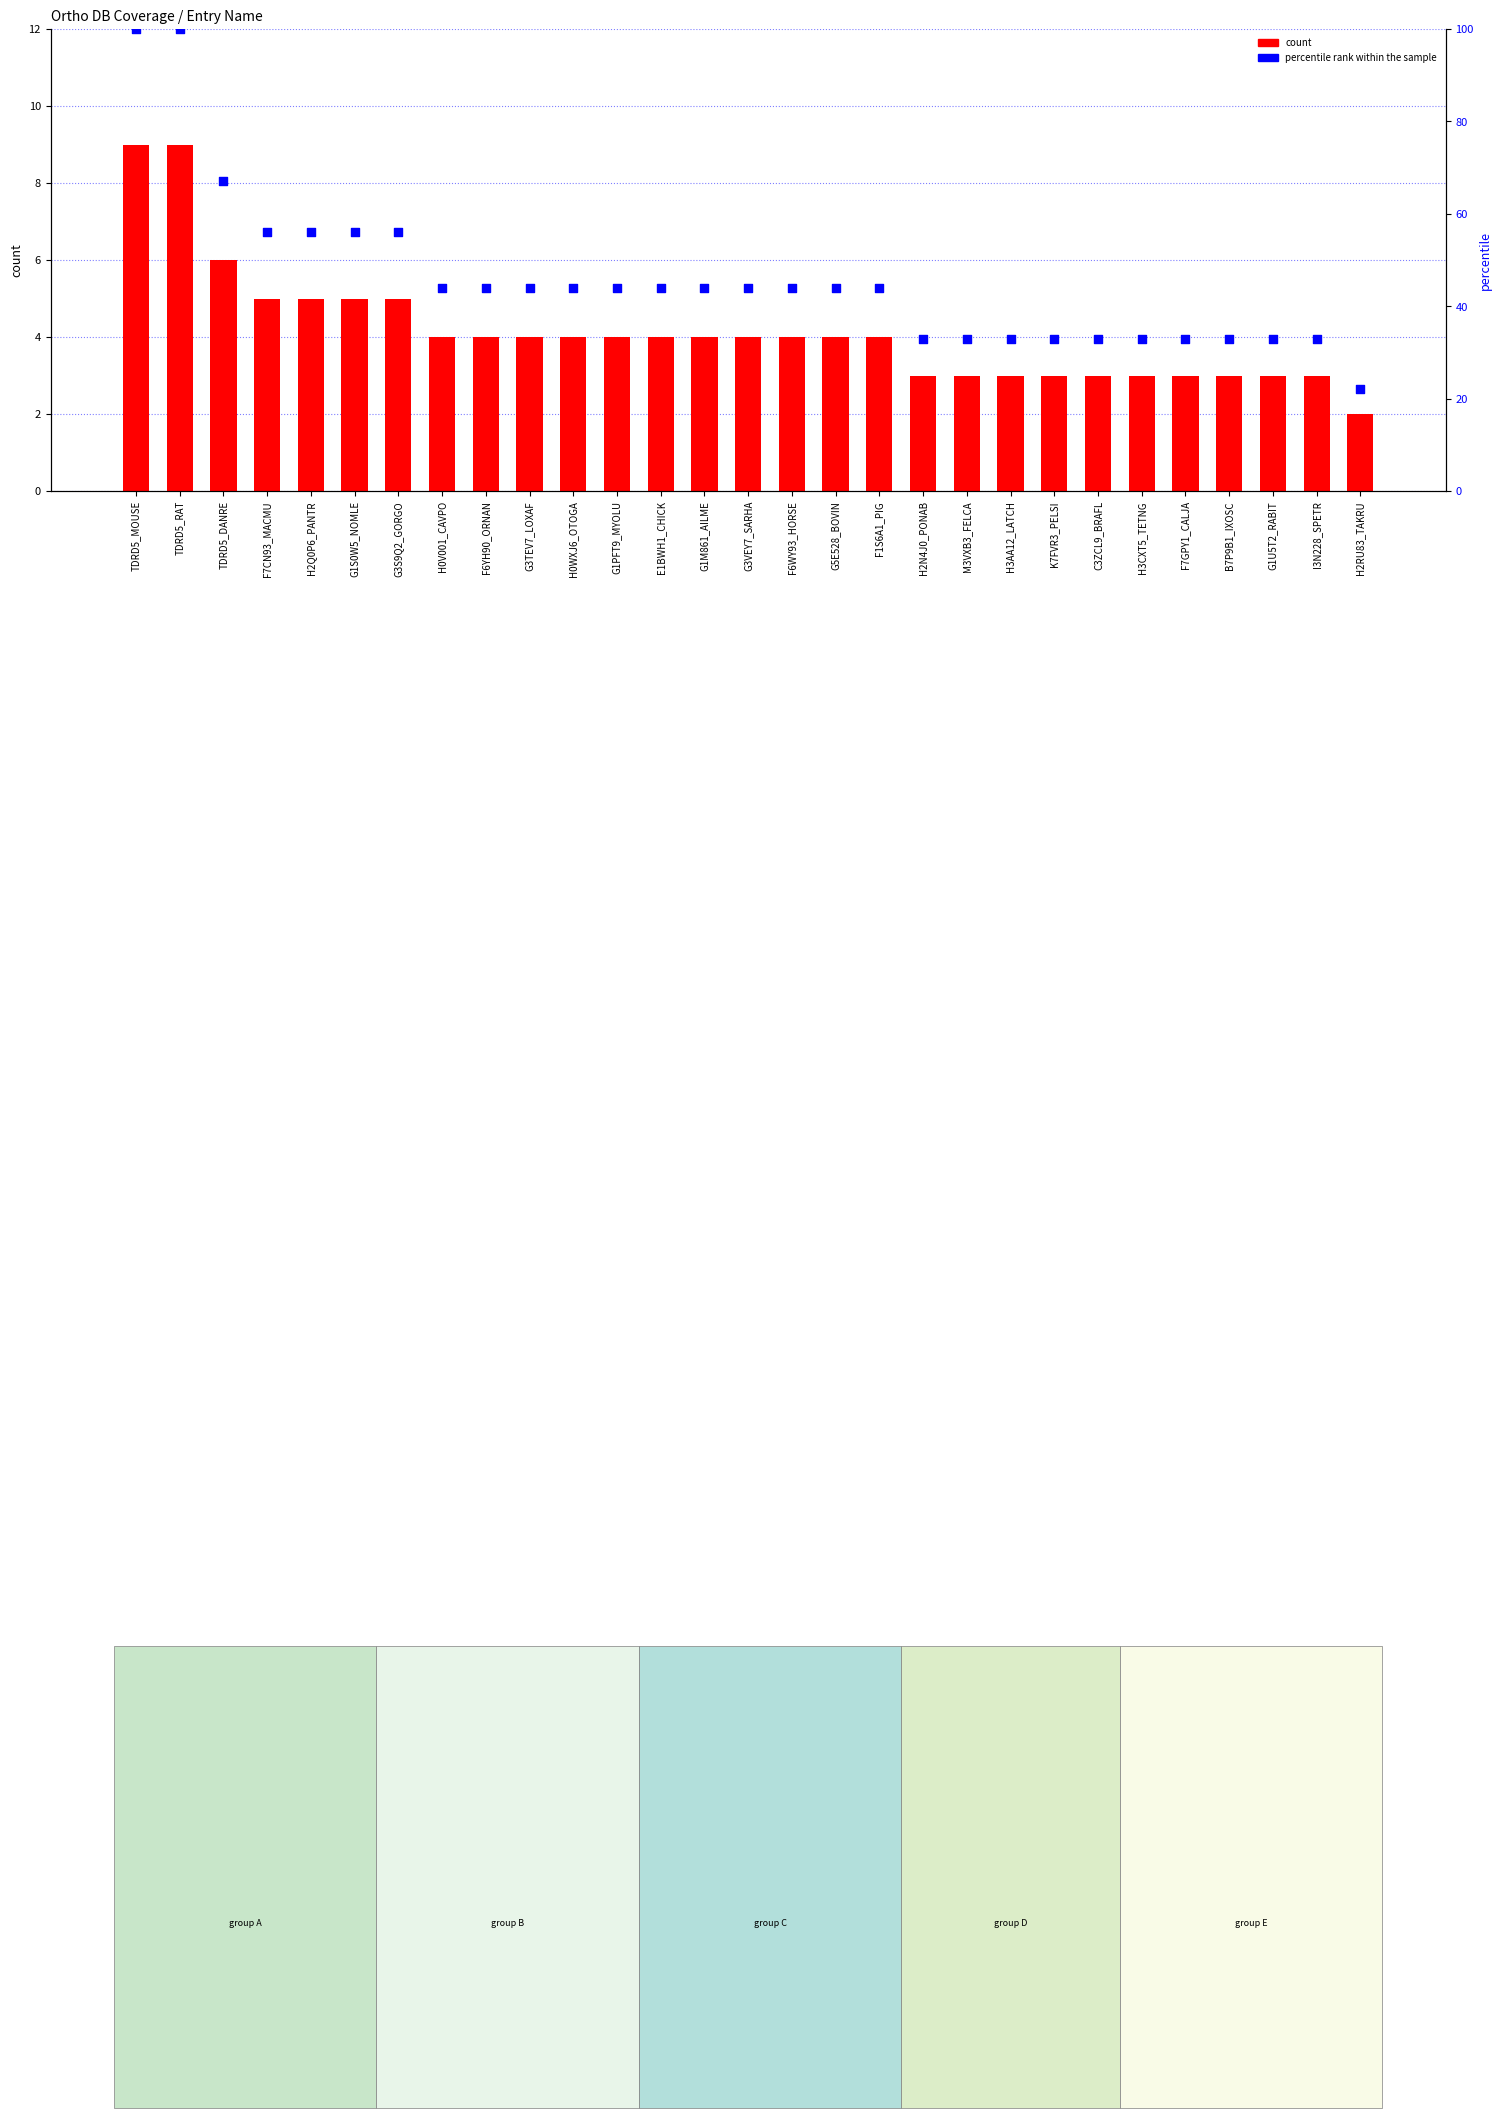

What are all the series names shown in the legend?

count, percentile rank within the sample